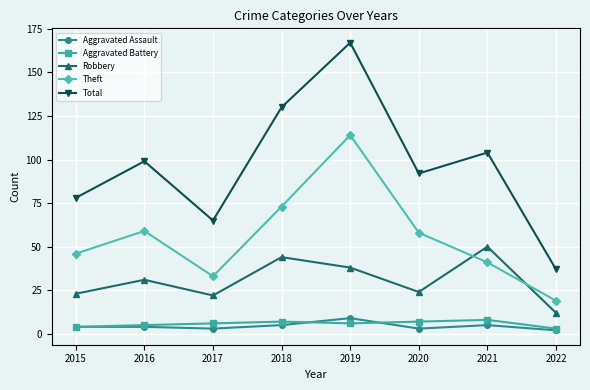

What are all the series names shown in the legend?

Aggravated Assault, Aggravated Battery, Robbery, Theft, Total